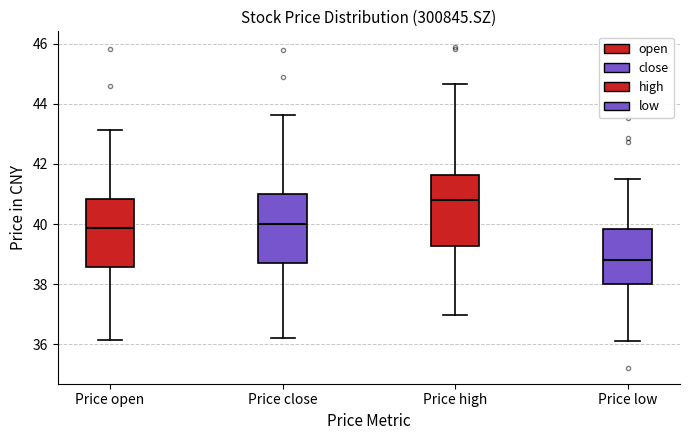

Reading left to right, read every box against the y-axis: the position of its median line, the range the box covers, and the ends of its whiskers. The values are not printed on the chart, so give them approximately, as read against the axis.

Price open: median 39.8, box 38.6 to 40.8, whiskers 36.2 to 43.2
Price close: median 40.0, box 38.8 to 41.0, whiskers 36.2 to 43.6
Price high: median 40.8, box 39.2 to 41.6, whiskers 37.0 to 44.6
Price low: median 38.8, box 38.0 to 39.8, whiskers 36.2 to 41.6